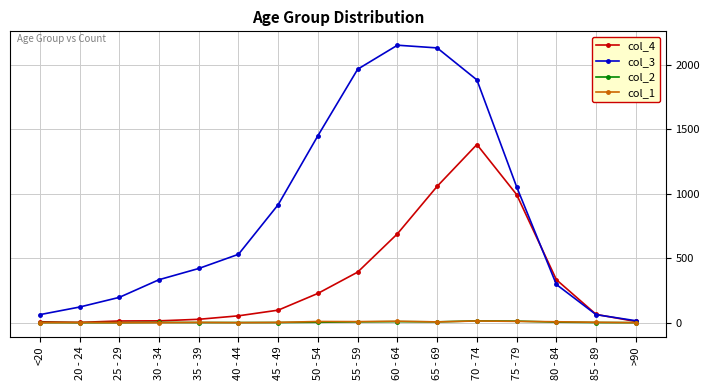

How many lines are shown in the chart?

4